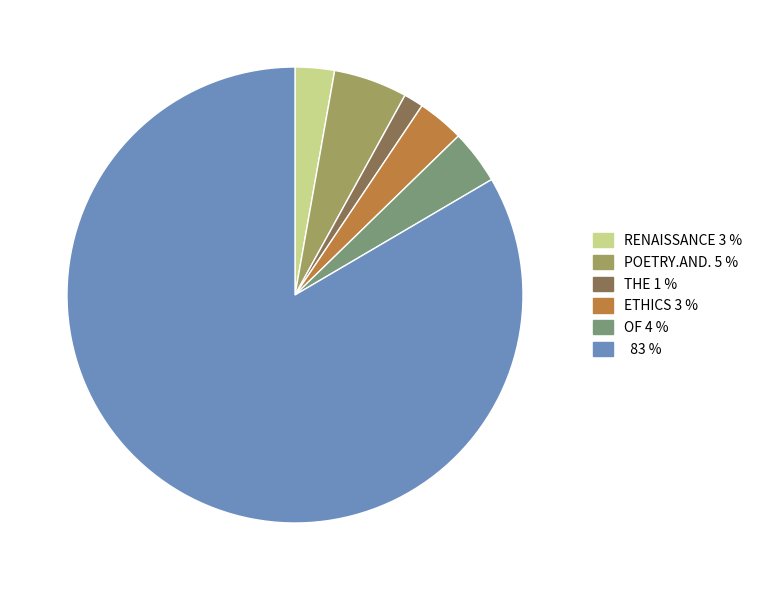

Does any single category account for the majority?

Yes